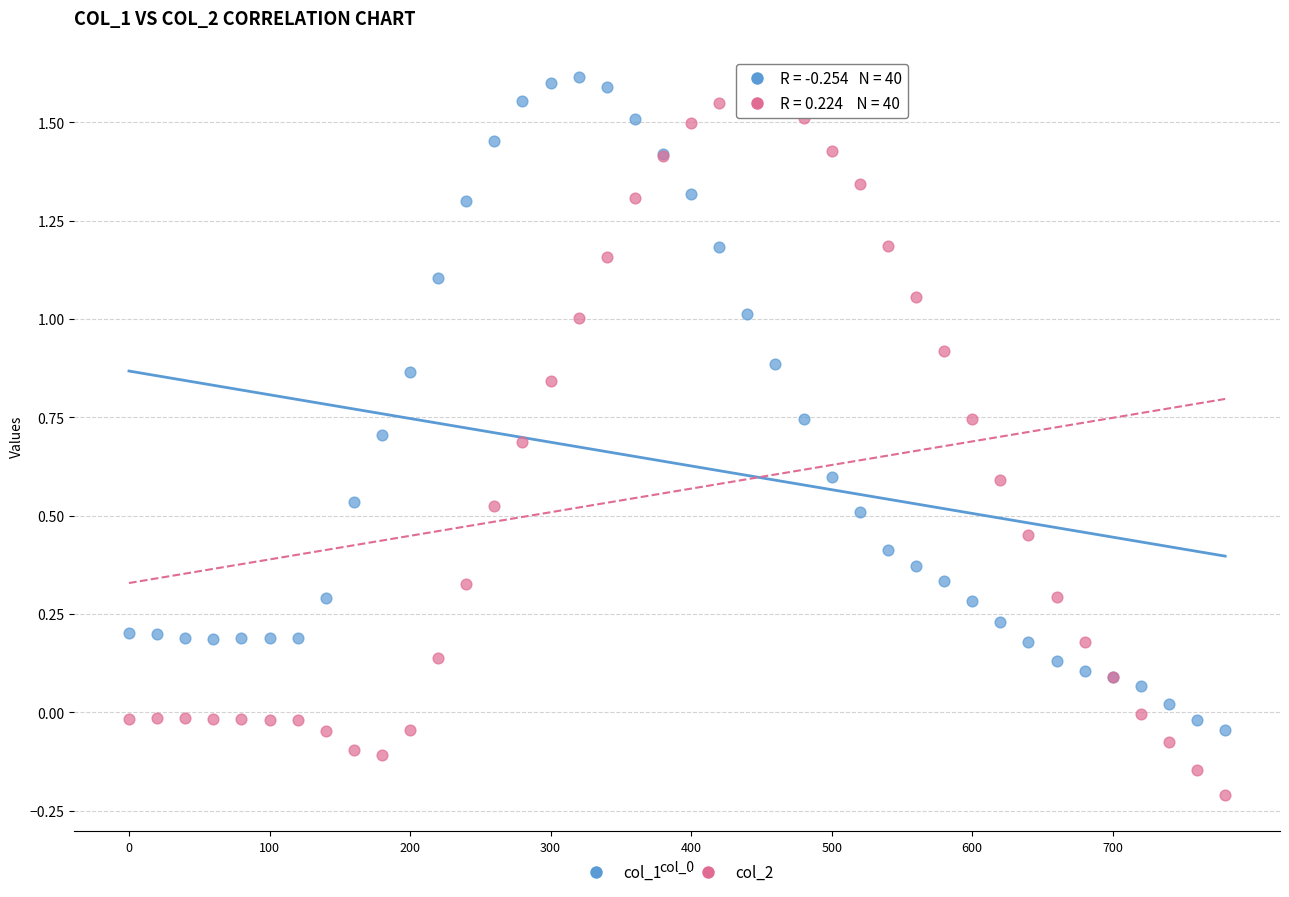

Which series reaches the minimum Y coordinate?

col_2